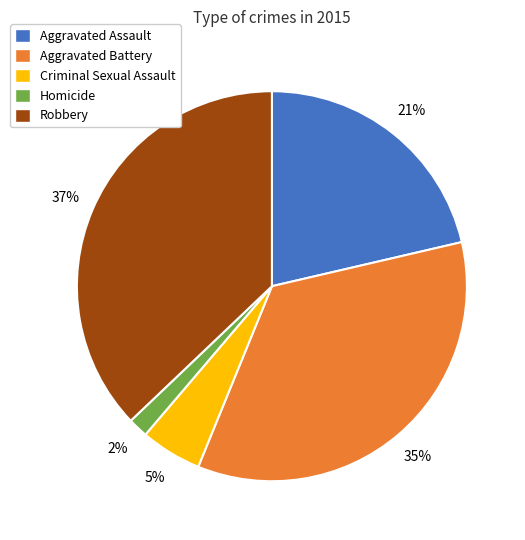

To the nearest percent, what percentage of the pie is Criminal Sexual Assault?

5%